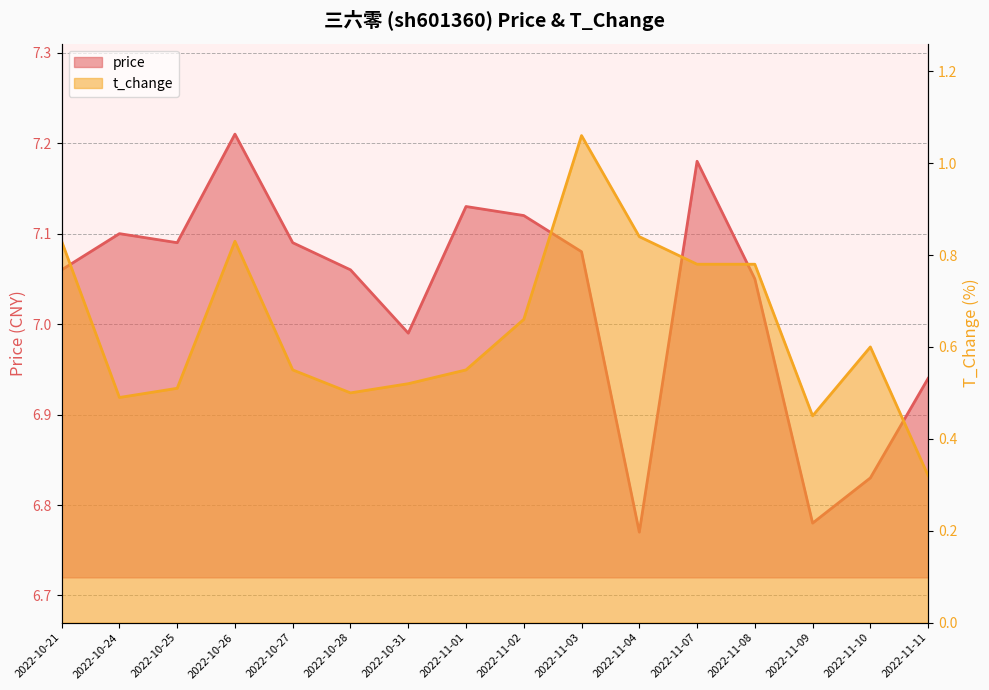

Reading left to right, list all the values displayed in this chart.

price: 2022-10-21=7.1	2022-10-24=7.1	2022-10-25=7.1	2022-10-26=7.2	2022-10-27=7.1	2022-10-28=7.1	2022-10-31=7.0	2022-11-01=7.1	2022-11-02=7.1	2022-11-03=7.1	2022-11-04=6.8	2022-11-07=7.2	2022-11-08=7.0	2022-11-09=6.8	2022-11-10=6.8	2022-11-11=6.9
t_change: 2022-10-21=0.8	2022-10-24=0.5	2022-10-25=0.5	2022-10-26=0.8	2022-10-27=0.6	2022-10-28=0.5	2022-10-31=0.5	2022-11-01=0.6	2022-11-02=0.7	2022-11-03=1.1	2022-11-04=0.8	2022-11-07=0.8	2022-11-08=0.8	2022-11-09=0.5	2022-11-10=0.6	2022-11-11=0.3